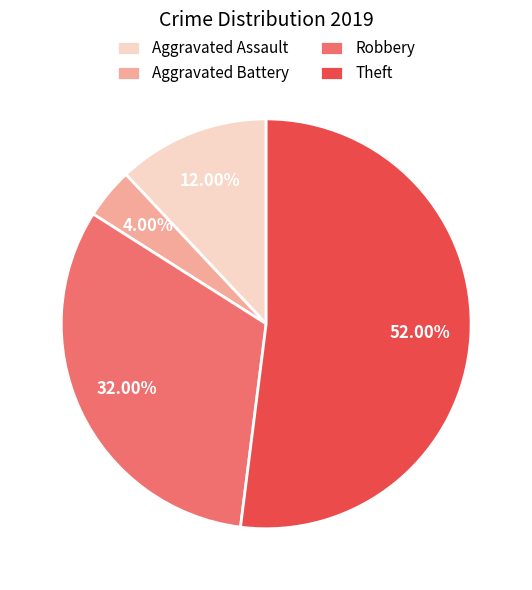

Is there any slice that represents more than half of the pie?

Yes